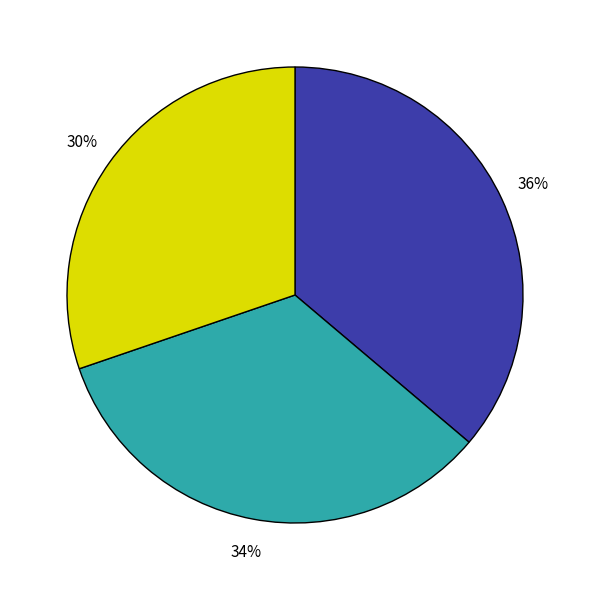

Is there any slice that represents more than half of the pie?

No